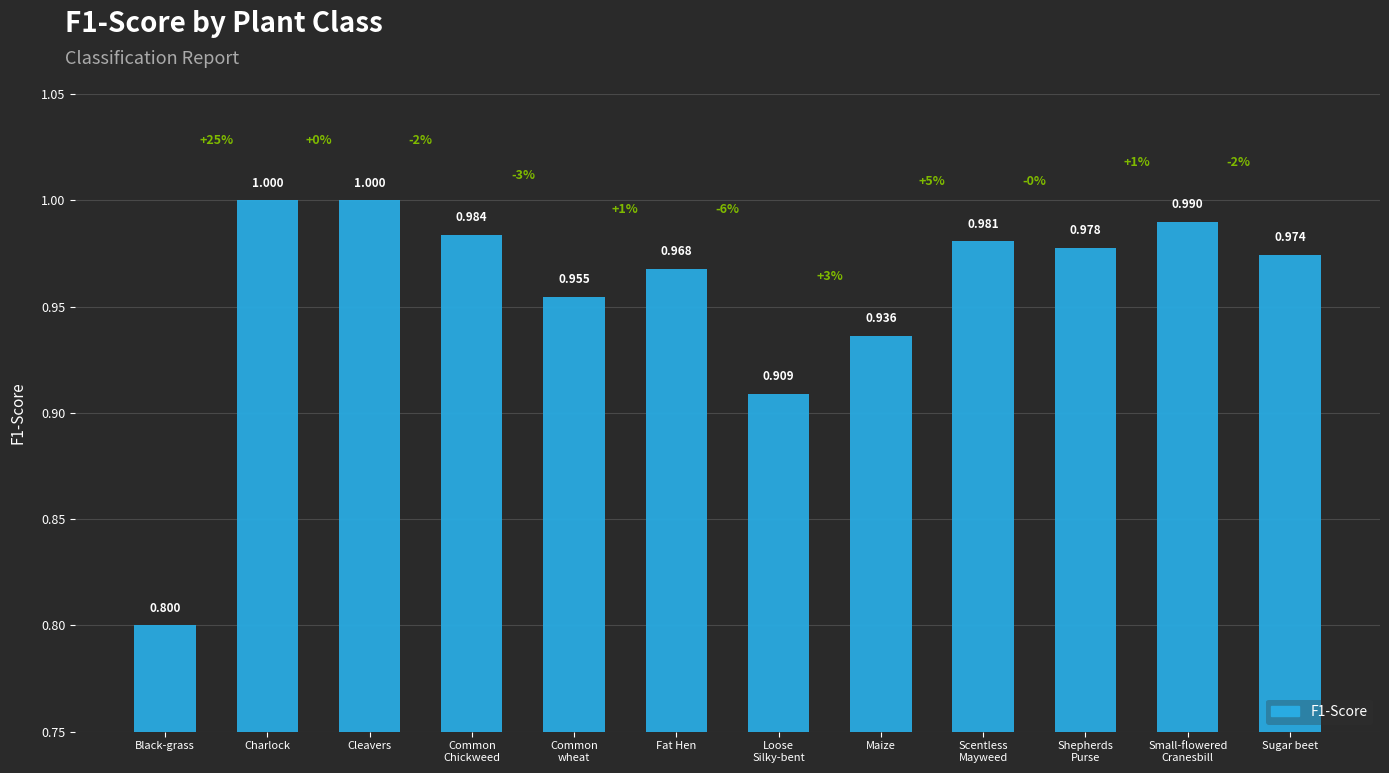

Does the chart contain any negative values?

No